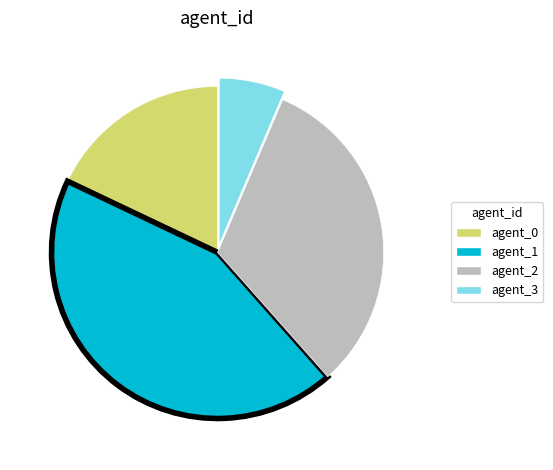

Rank the categories by value from highest to lowest.

agent_1, agent_2, agent_0, agent_3